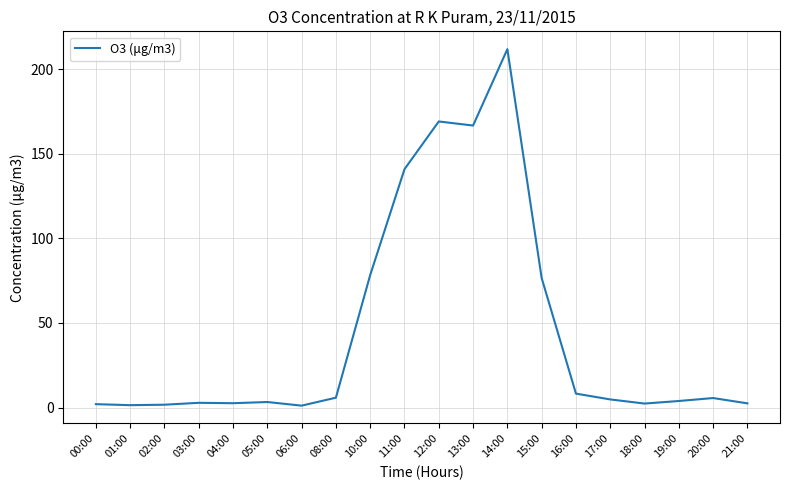

How many series are shown in this chart?

1